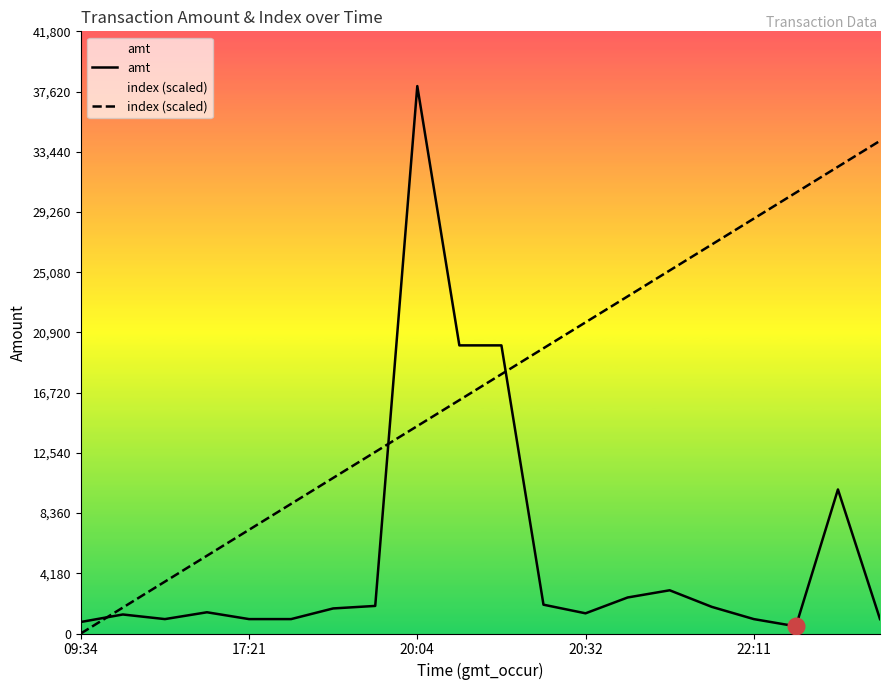

In amt, how many points are lower than both neighbors (excluding endpoints)?

3